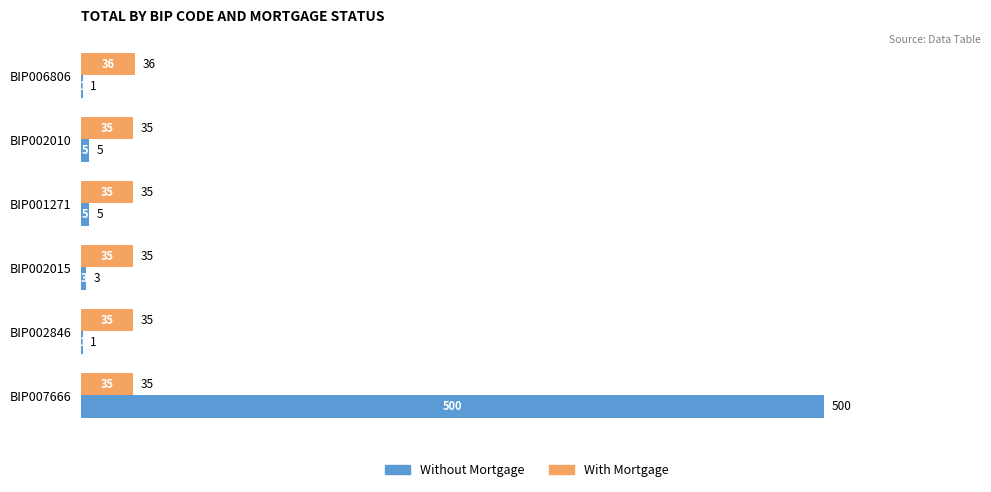

Which series changed the most between BIP006806 and BIP001271?

Without Mortgage